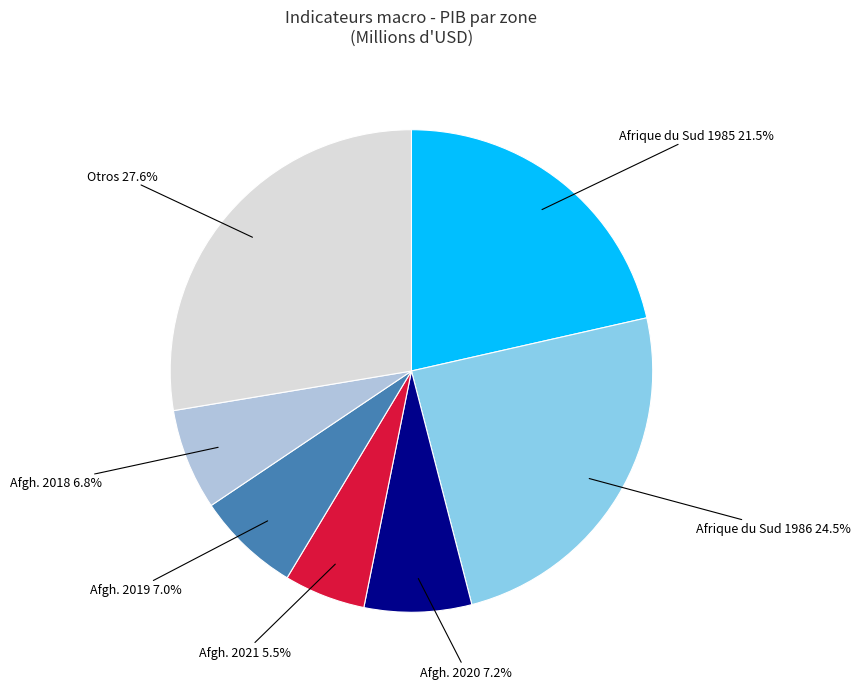

Is there a majority slice in this chart?

No